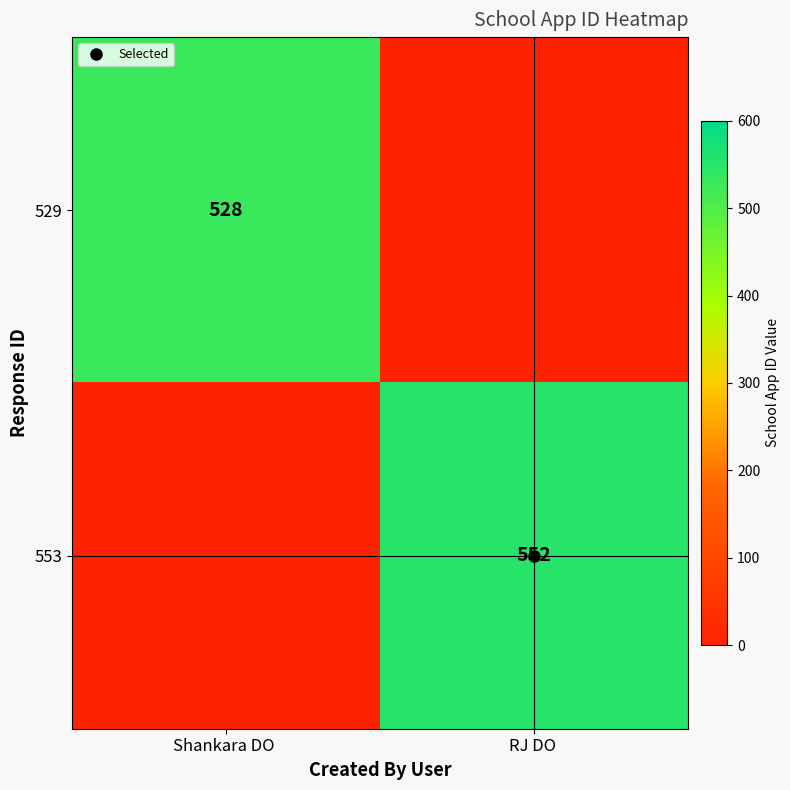

Which series changed the most between Shankara DO and RJ DO?

553